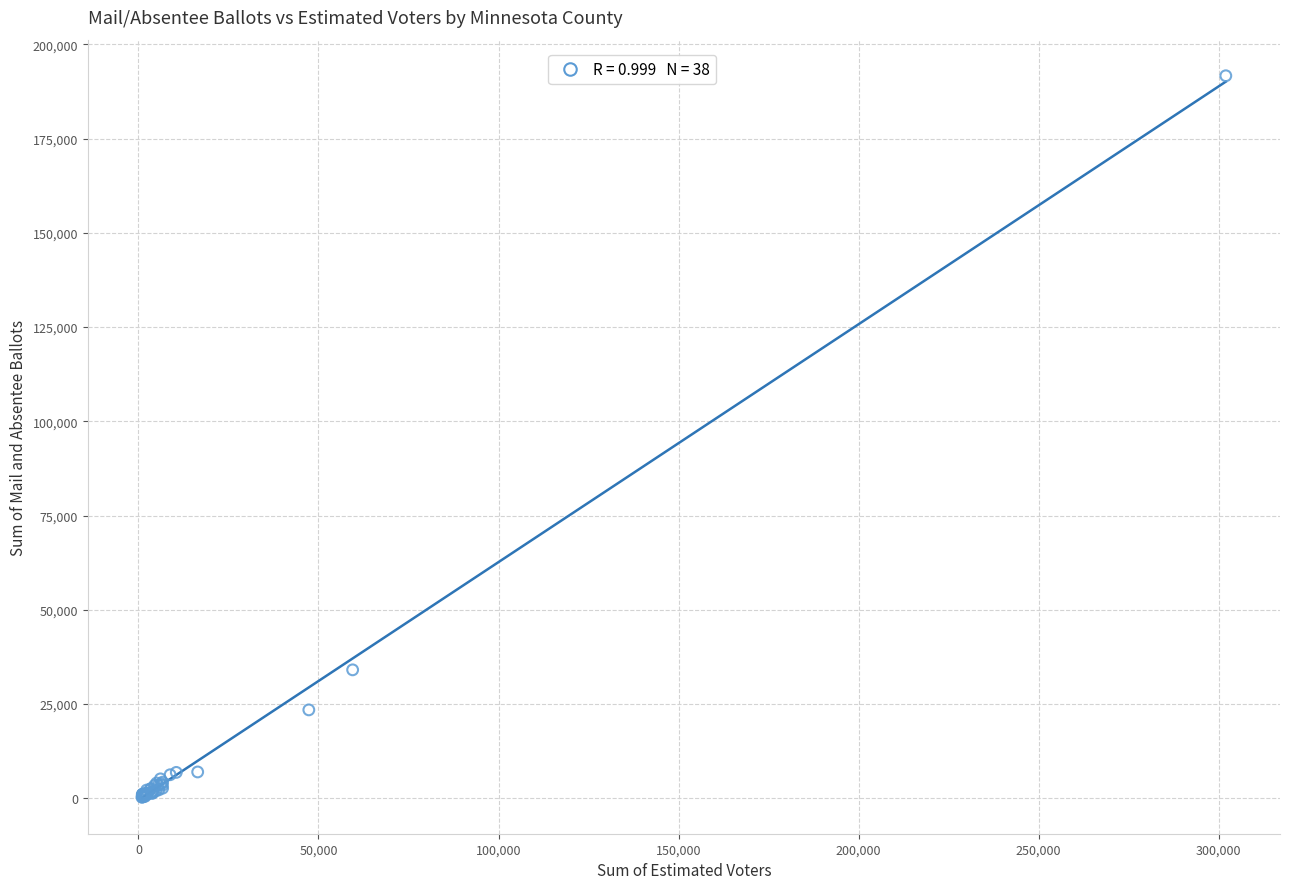

What Y value in the scatter plot is closest to 95973?

34067